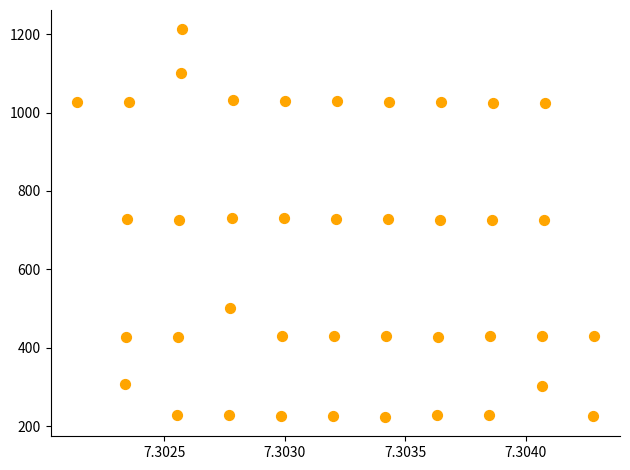

What is the range of Y values (max minus min)?

988